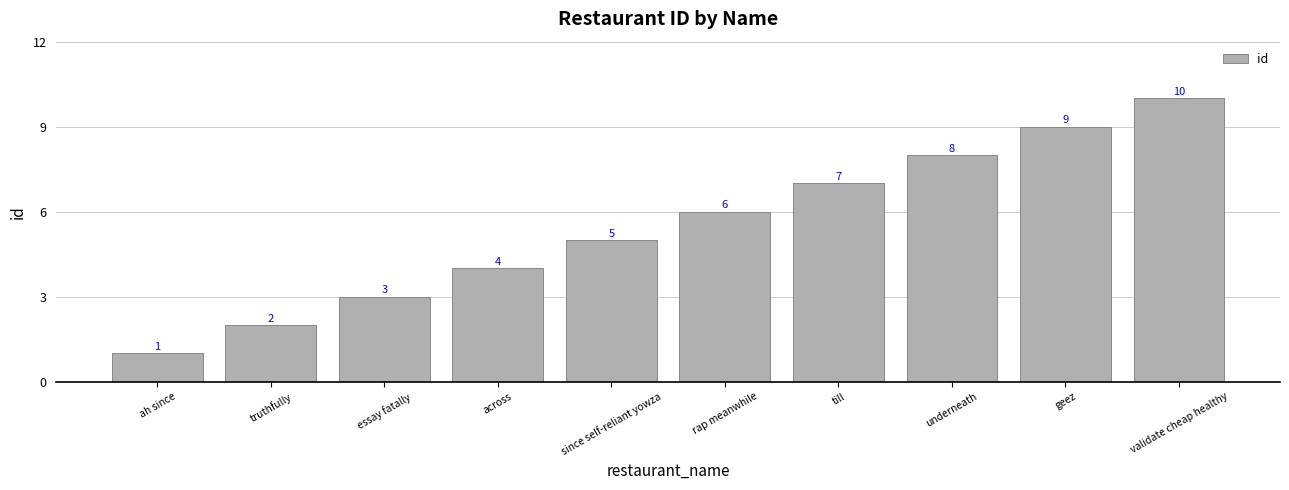

Reading left to right, what are all the values shown in this chart?

1	2	3	4	5	6	7	8	9	10